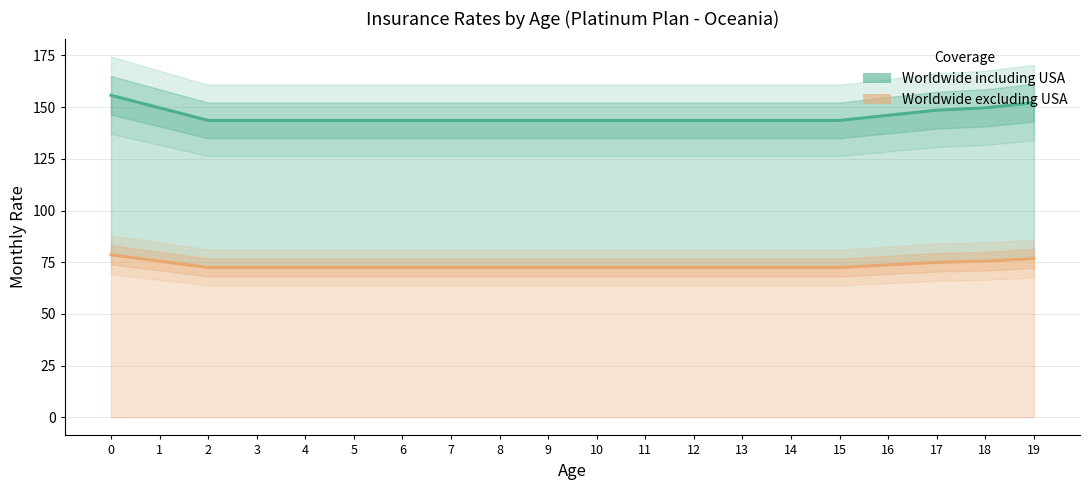

Reading left to right, what are all the values shown in this chart?

Worldwide including USA: 0=155.8	1=149.7	2=143.6	3=143.6	4=143.6	5=143.6	6=143.6	7=143.6	8=143.6	9=143.6	10=143.6	11=143.6	12=143.6	13=143.6	14=143.6	15=143.6	16=146.1	17=148.6	18=149.7	19=152.2
Worldwide excluding USA: 0=78.6	1=75.6	2=72.5	3=72.5	4=72.5	5=72.5	6=72.5	7=72.5	8=72.5	9=72.5	10=72.5	11=72.5	12=72.5	13=72.5	14=72.5	15=72.5	16=73.7	17=75.0	18=75.6	19=76.8